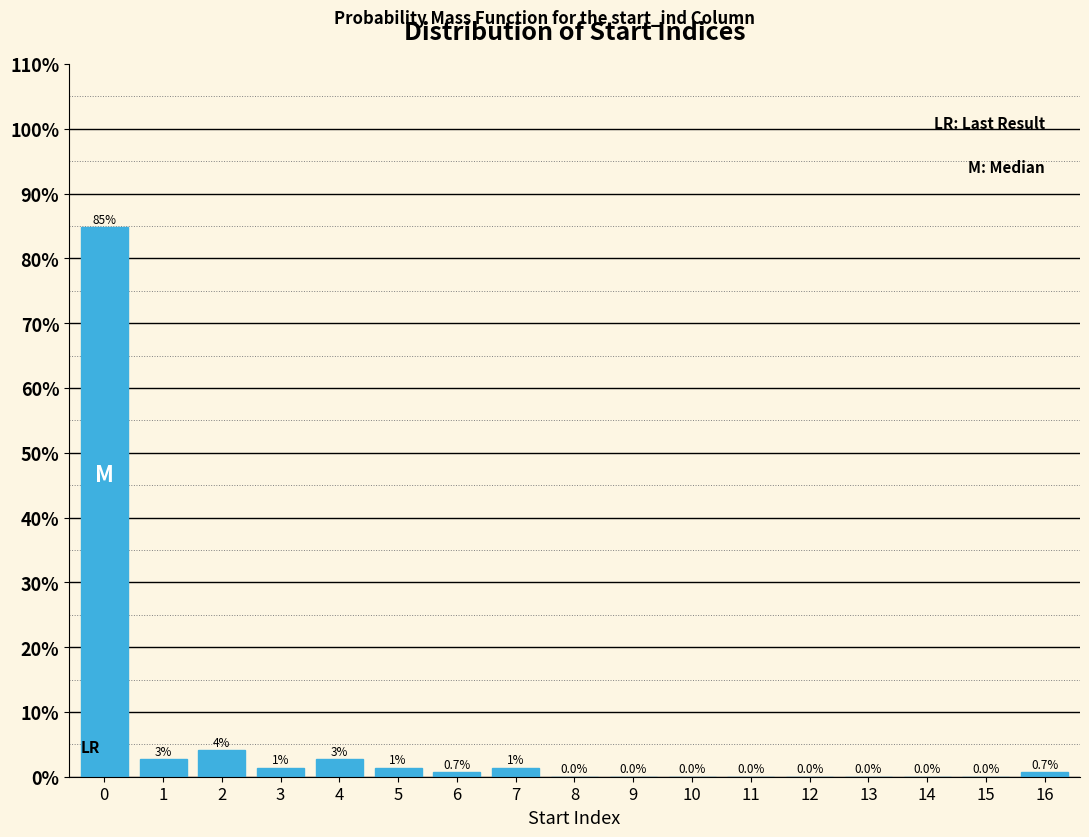

Are the bars horizontal?

No